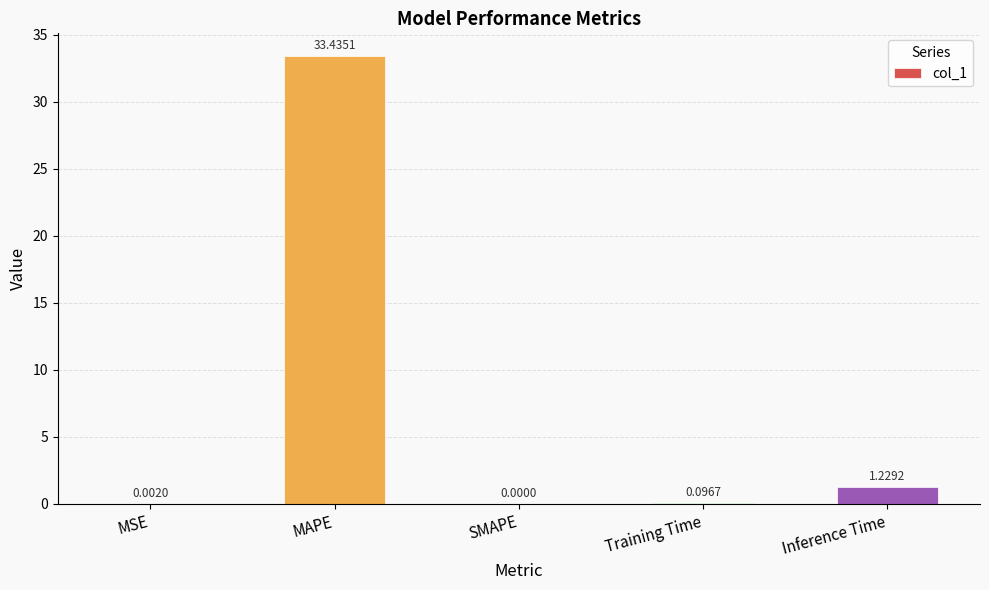

Which category has the highest value across all series?

MAPE